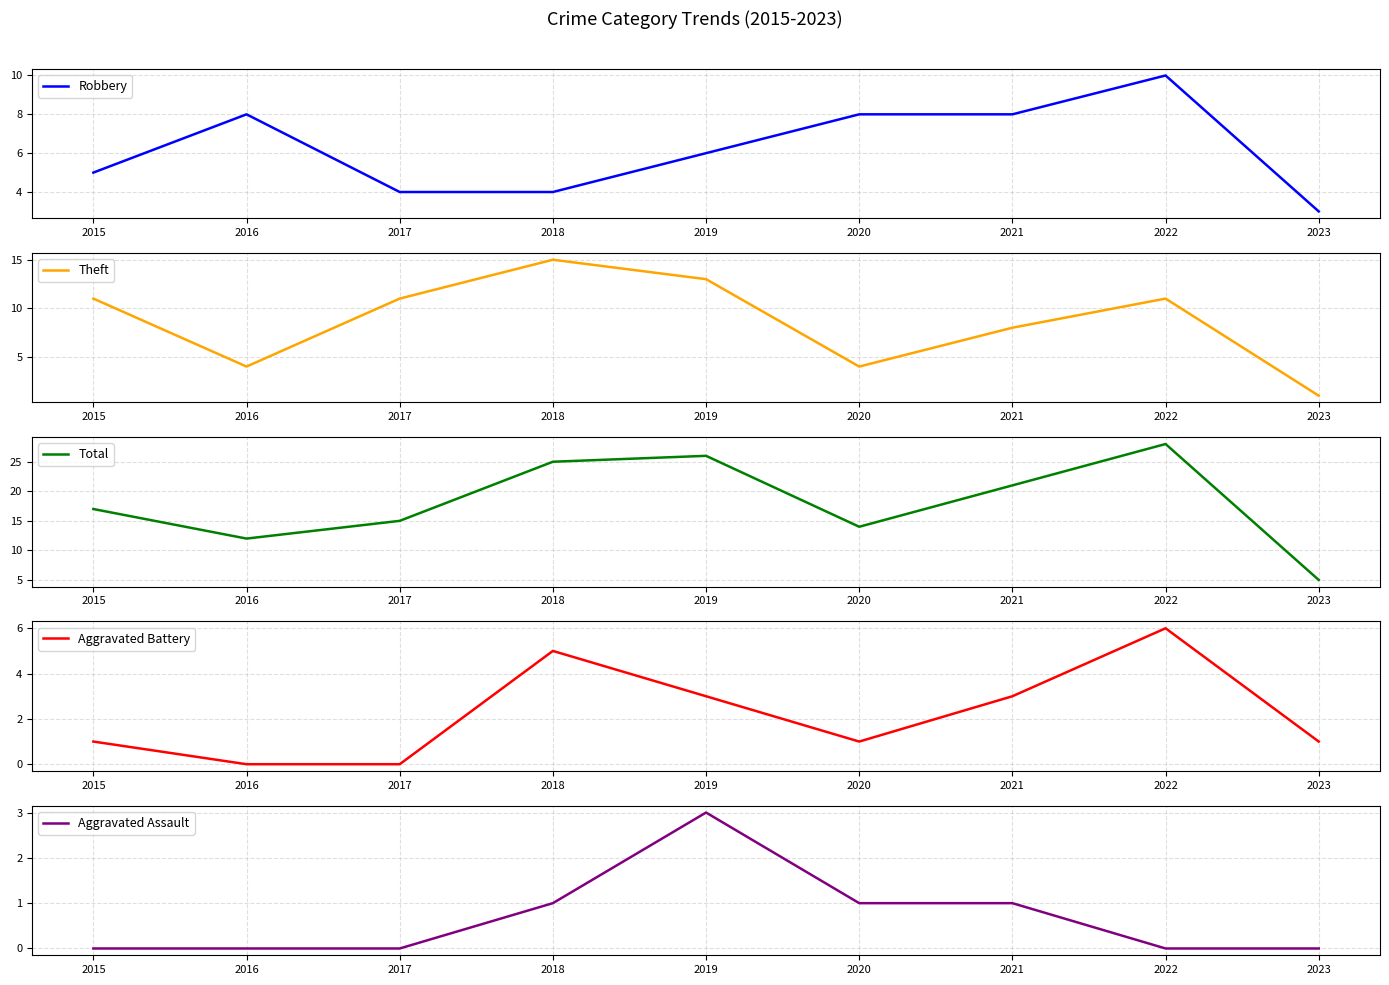

Which category has the lowest value in the Aggravated Battery series?

2016